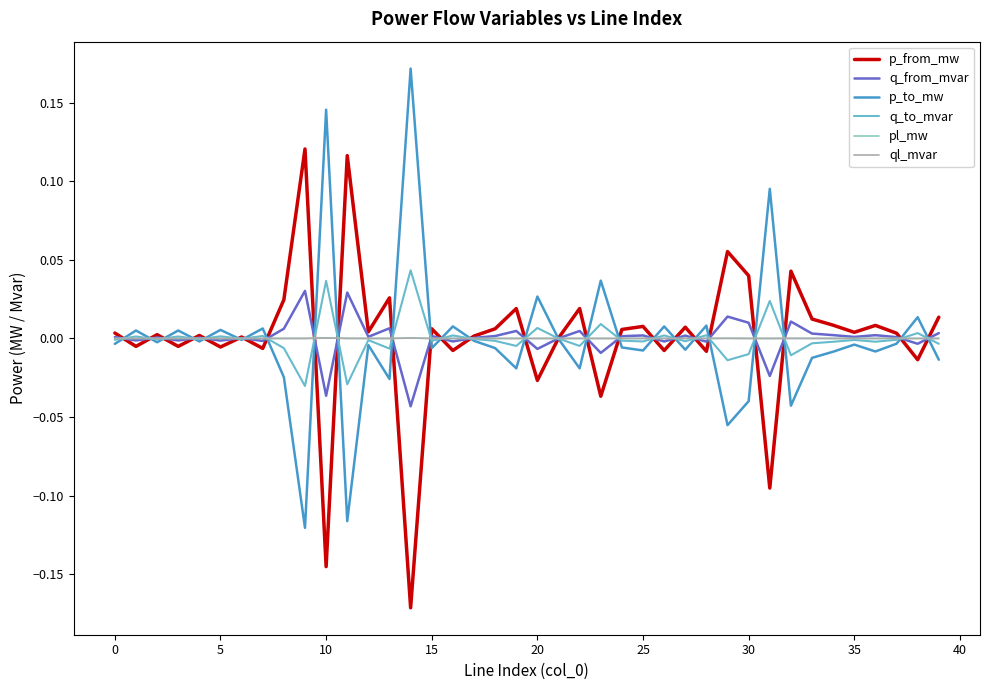

What is the maximum value shown in the chart?

0.2